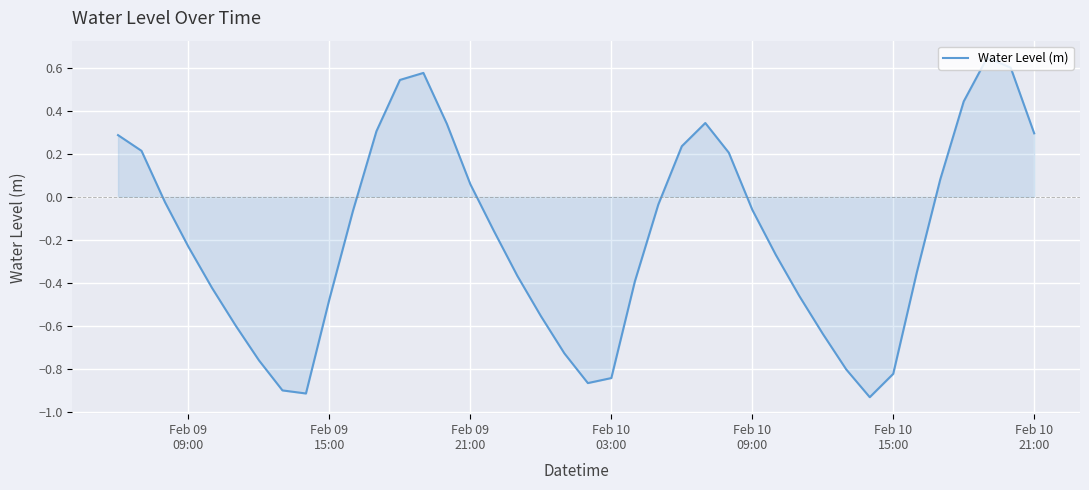

Does the chart have visible grid lines?

Yes